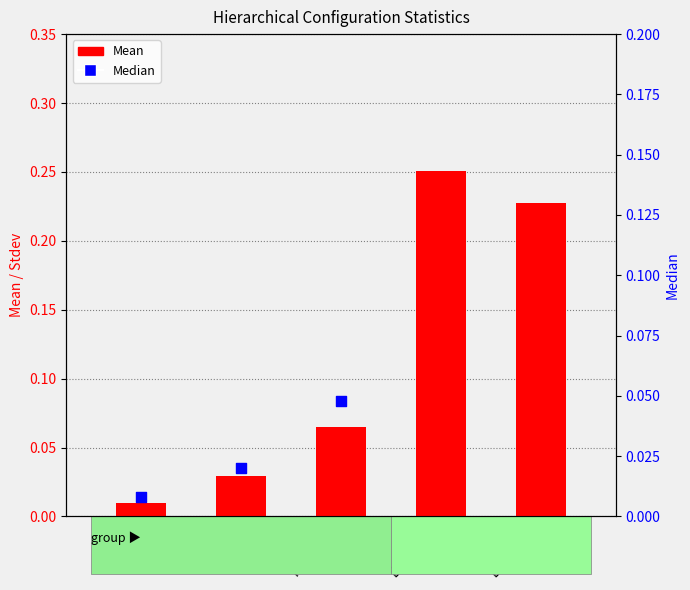

Is the value of Mean at Home greater than the value of Median at Home?

Yes